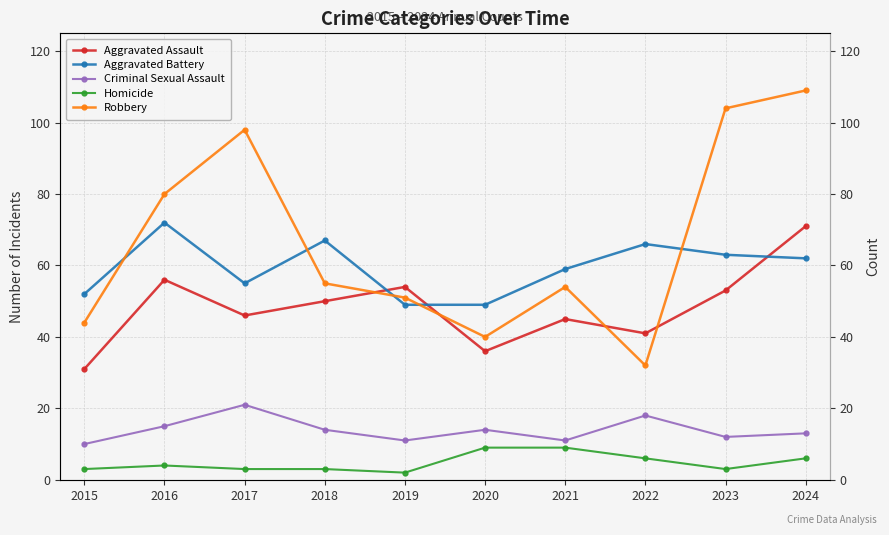

Is this an area chart (filled region under the line)?

No